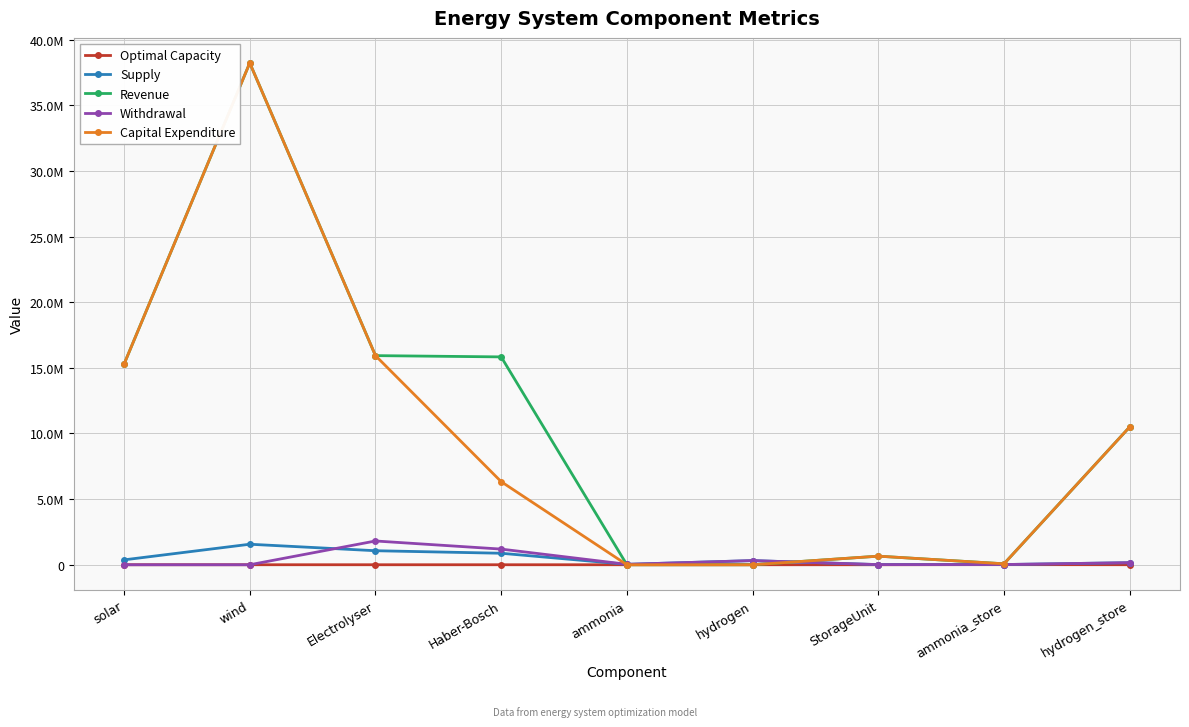

Does the chart have visible grid lines?

Yes